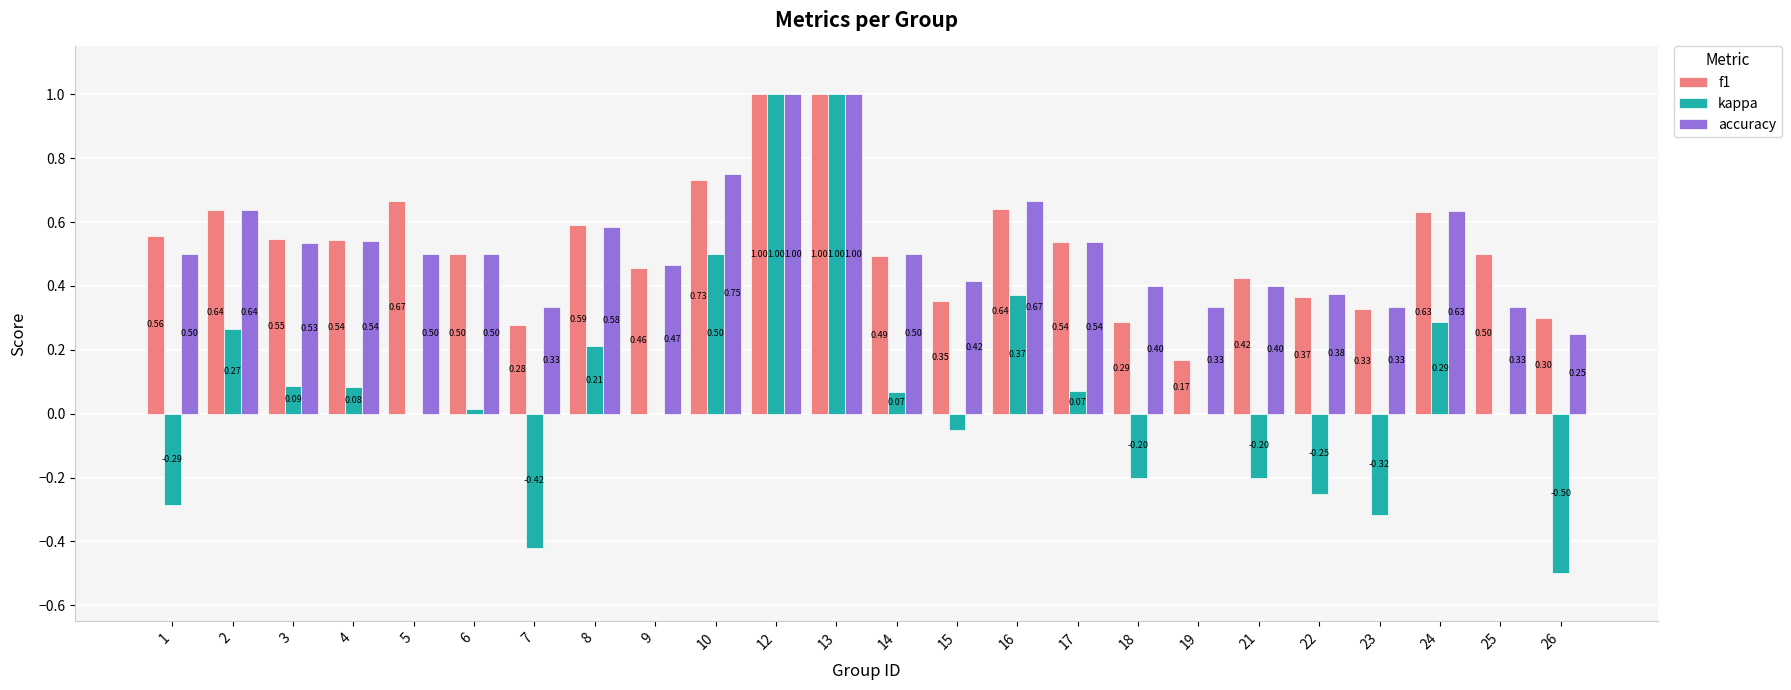

How many groups of bars are there?

24